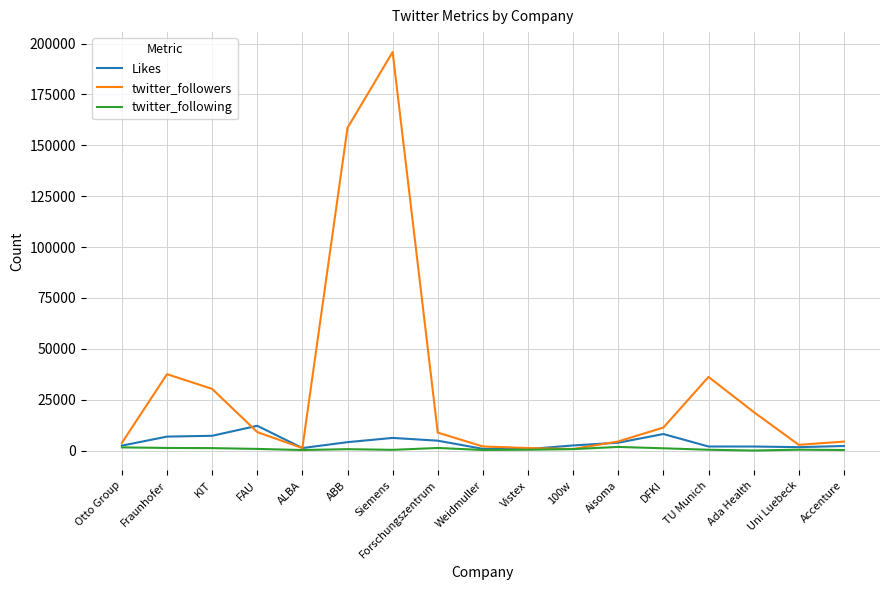

What is the difference between the twitter_followers values at ALBA and 100w?

459